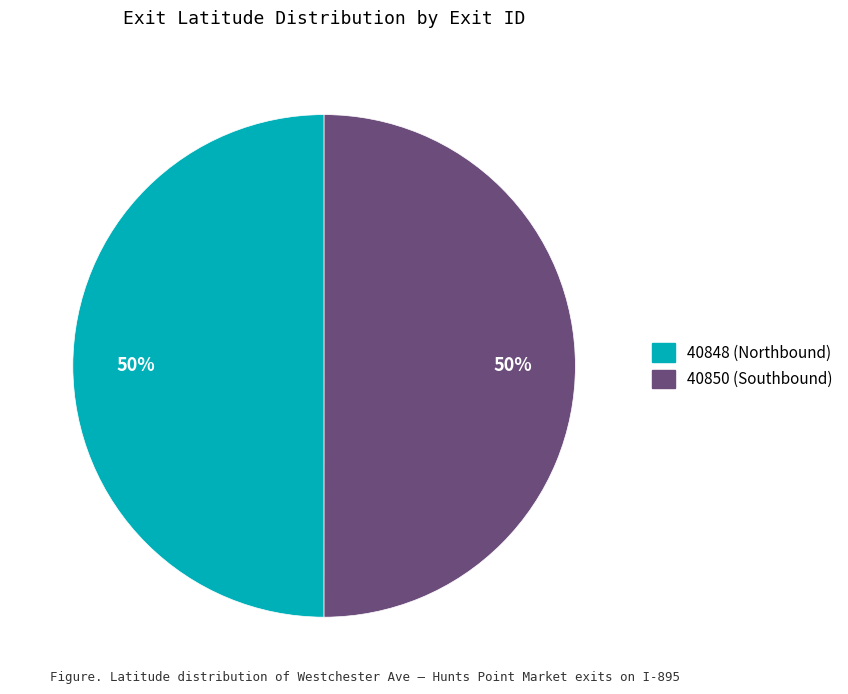

To the nearest percent, what percentage of the pie is 40848 (Northbound)?

50%